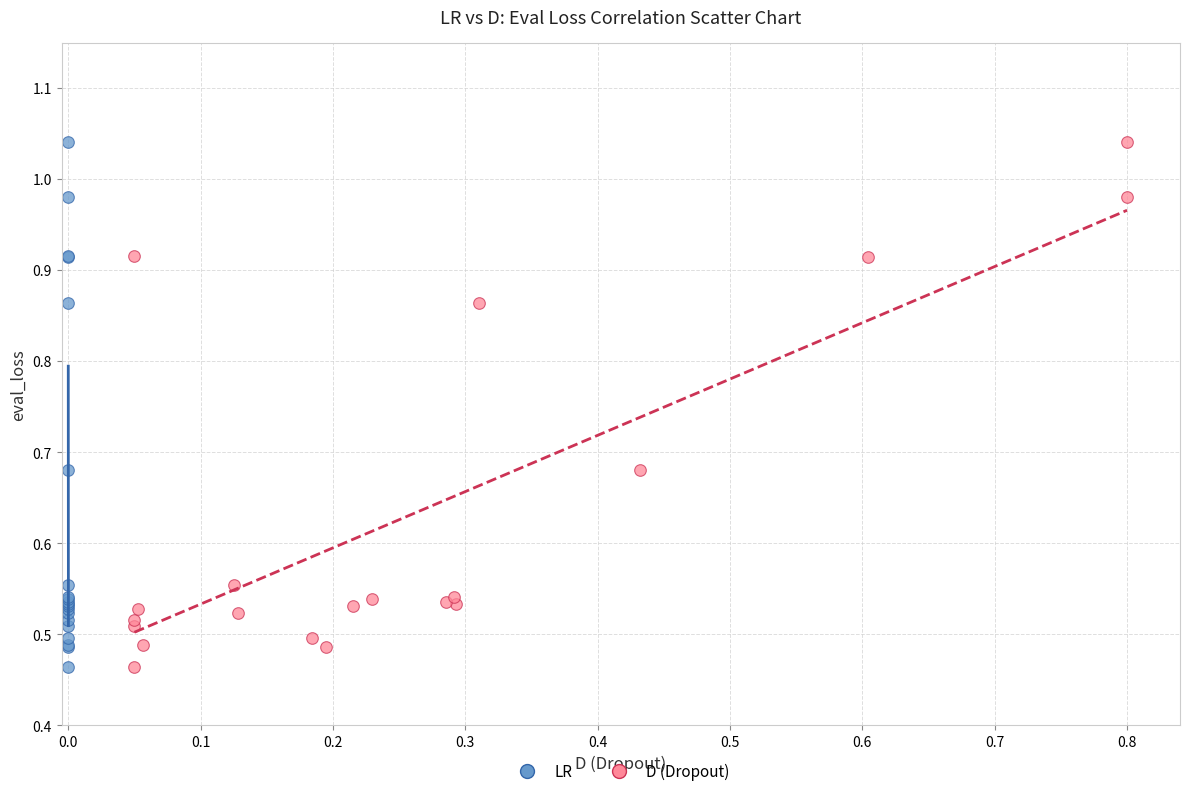

What are all the series names shown in the legend?

LR, D (Dropout)